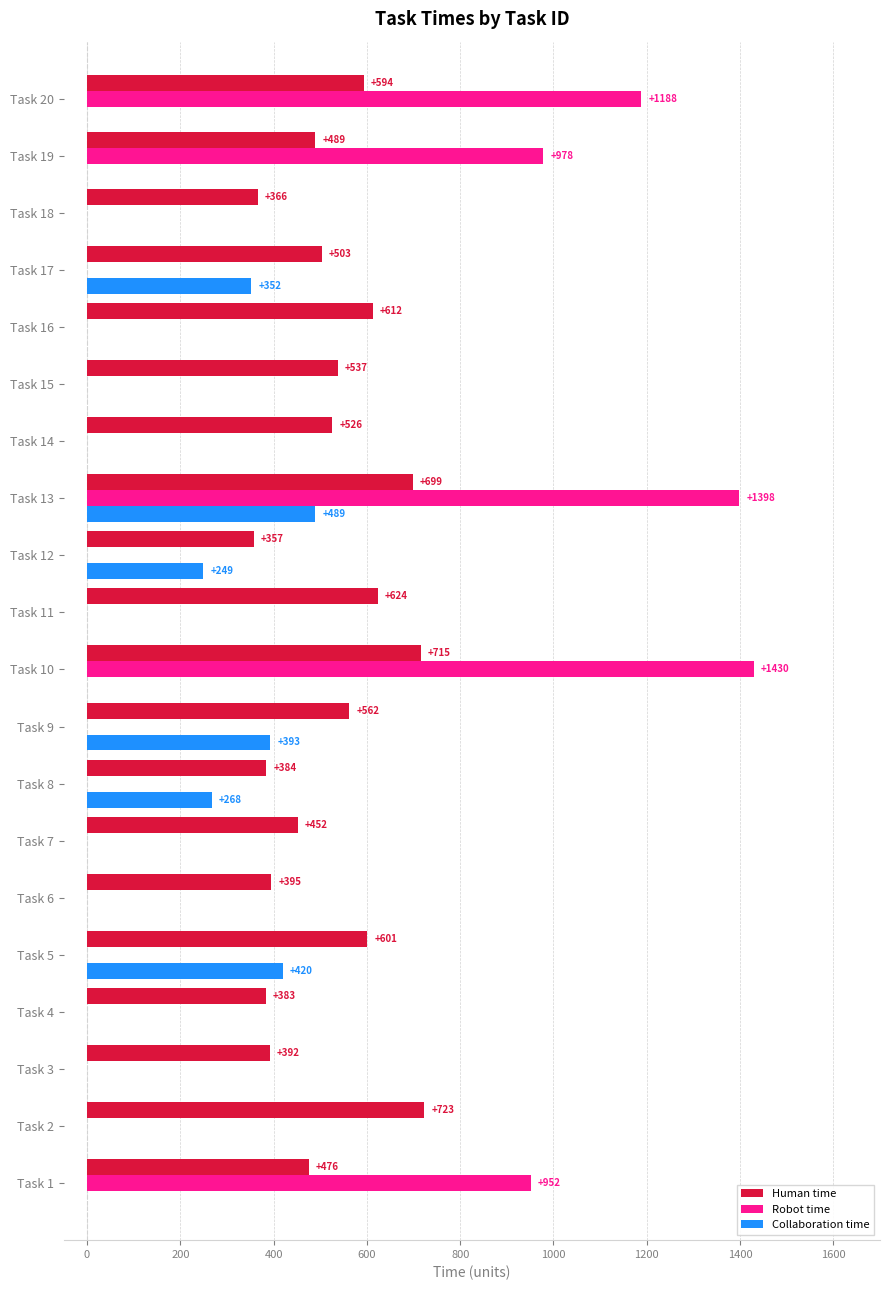

How many values in Robot time are above zero?

5